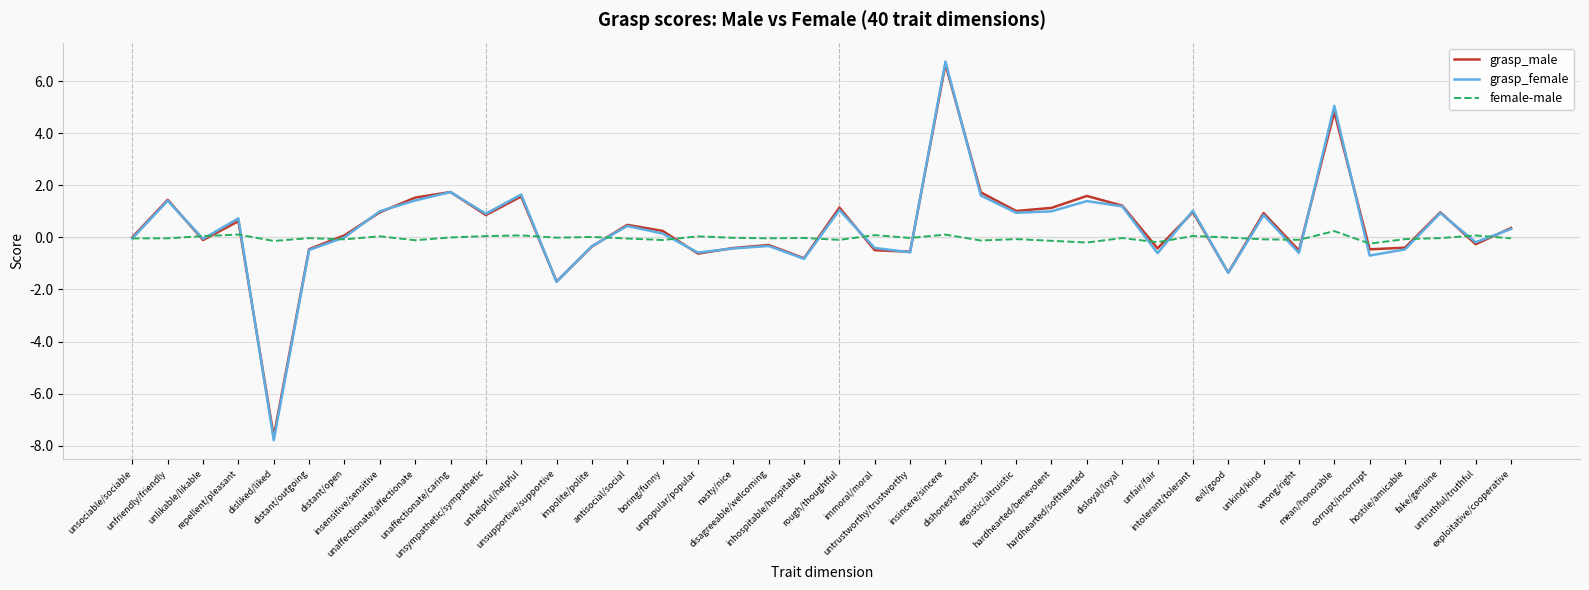

Which series ends up on top after the final intersection of grasp_female and female-male?

grasp_female